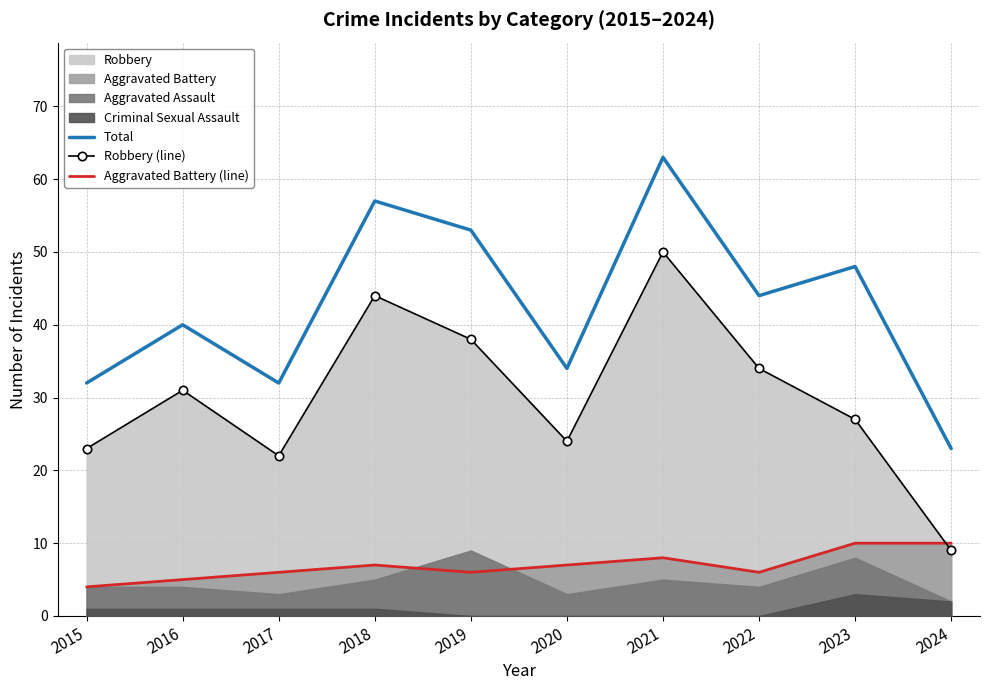

Which series has the largest total across all categories?

Total